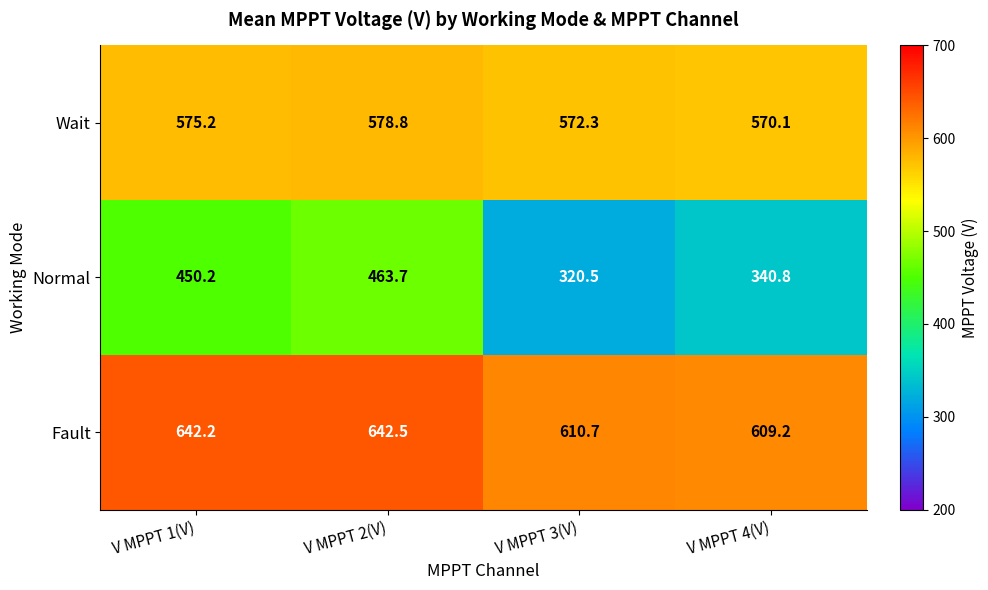

Rank the series at V MPPT 3(V) from lowest to highest value.

Normal, Wait, Fault